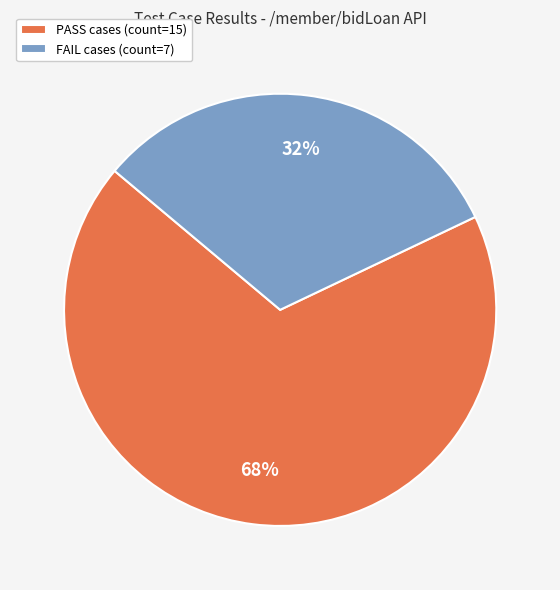

Combined, do FAIL cases (count=7) and PASS cases (count=15) account for over 50%?

Yes